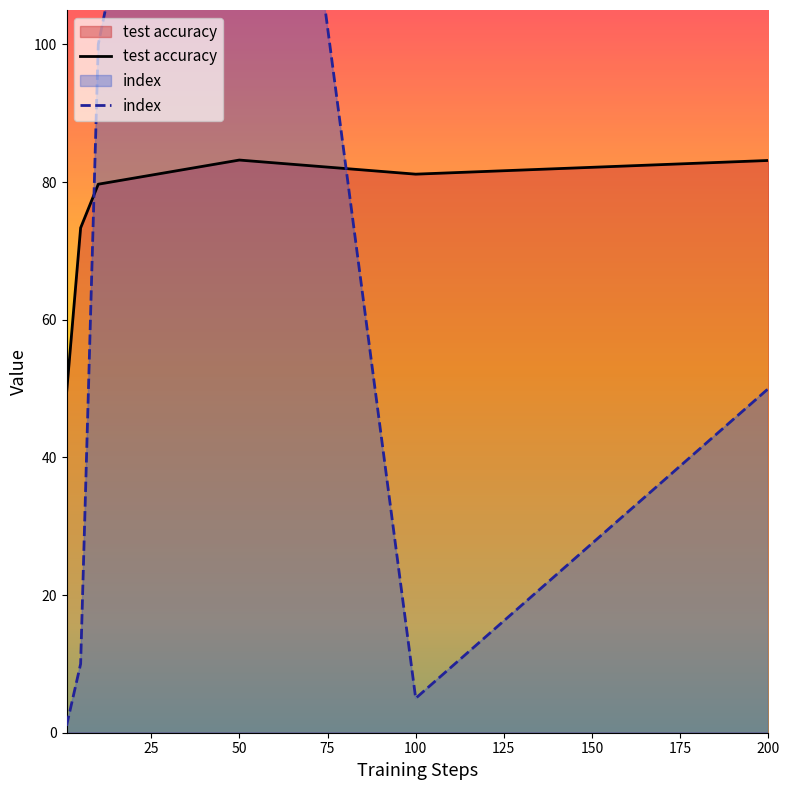

What are all the series names shown in the legend?

test accuracy, index